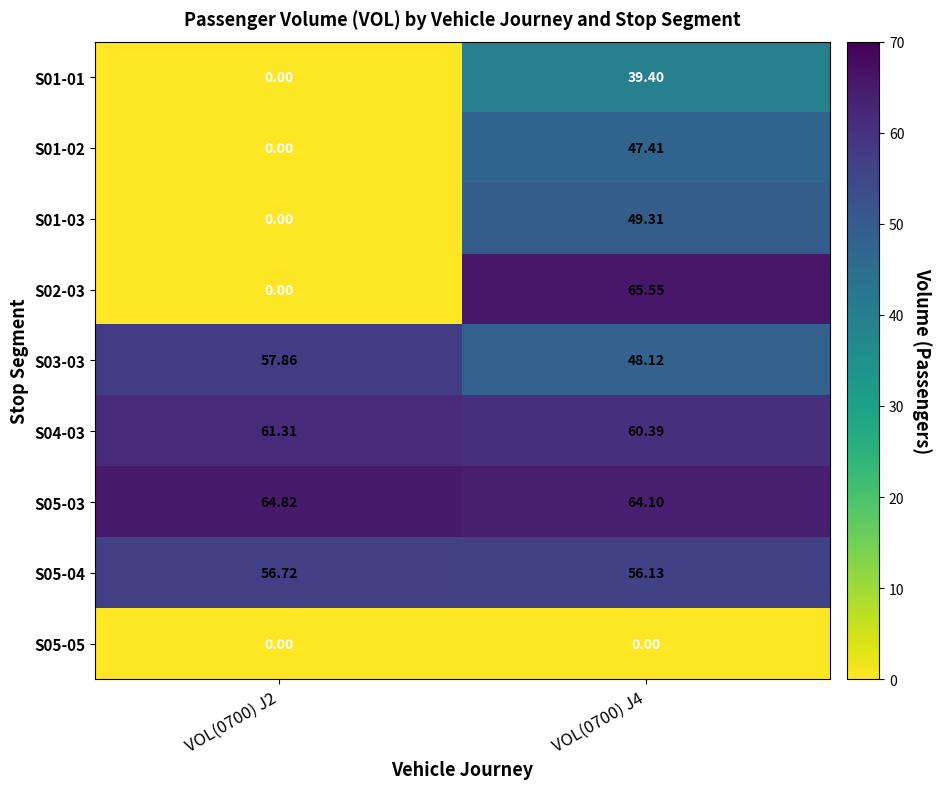

Is the value of S01-03 at VOL(0700) J4 greater than the value of S01-01 at VOL(0700) J4?

Yes